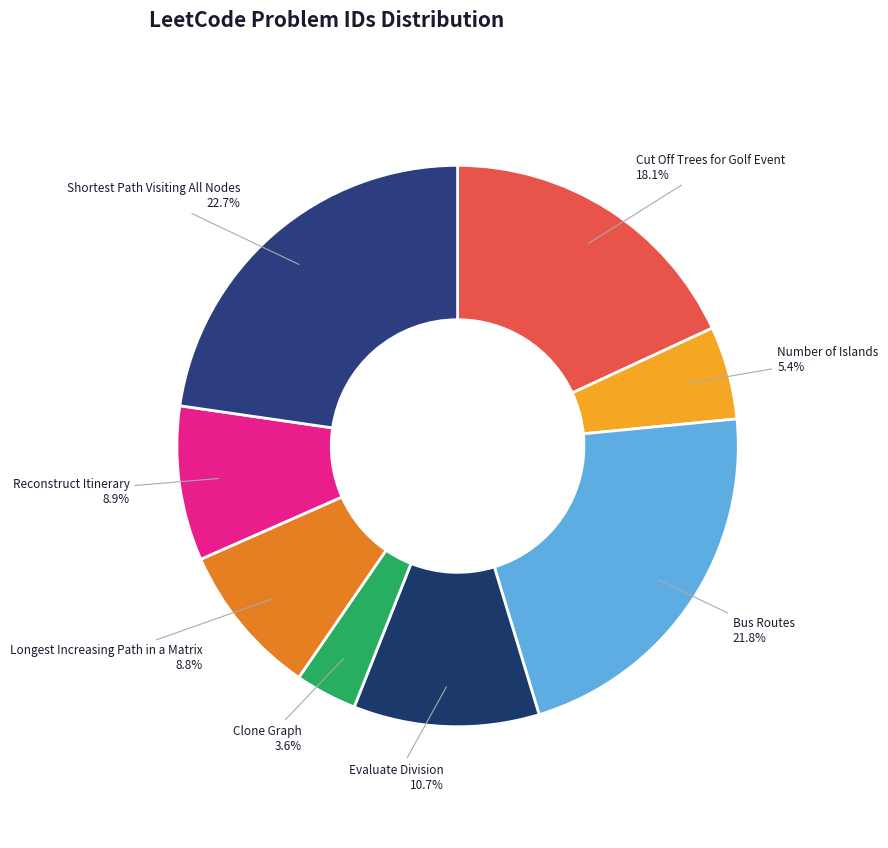

How many slices are in this pie chart?

8